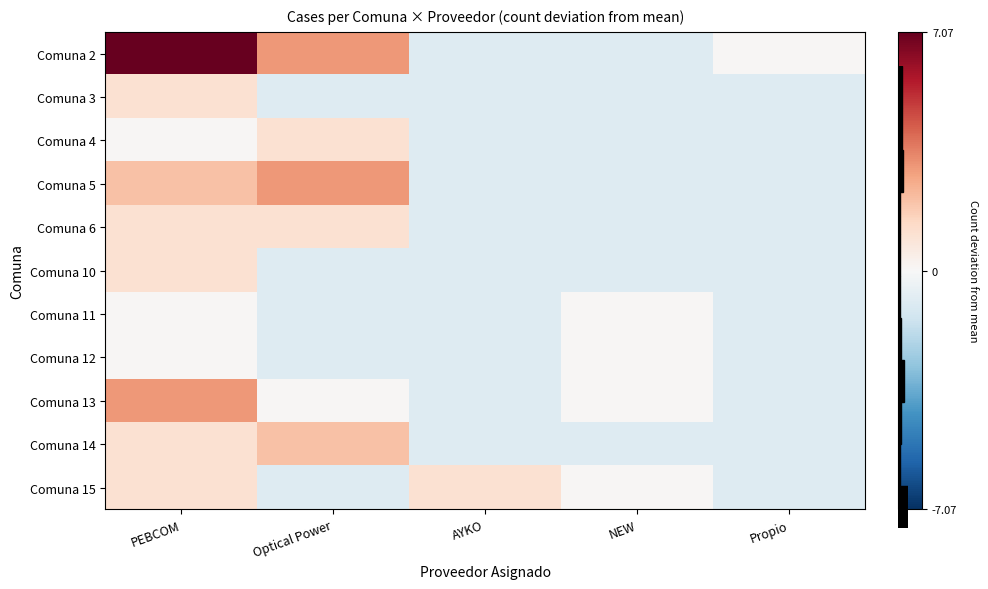

Reading left to right, what are all the values shown in this chart?

Comuna 2: PEBCOM=7.1	Optical Power=3.1	AYKO=-0.9	NEW=-0.9	Propio=0.1
Comuna 3: PEBCOM=1.1	Optical Power=-0.9	AYKO=-0.9	NEW=-0.9	Propio=-0.9
Comuna 4: PEBCOM=0.1	Optical Power=1.1	AYKO=-0.9	NEW=-0.9	Propio=-0.9
Comuna 5: PEBCOM=2.1	Optical Power=3.1	AYKO=-0.9	NEW=-0.9	Propio=-0.9
Comuna 6: PEBCOM=1.1	Optical Power=1.1	AYKO=-0.9	NEW=-0.9	Propio=-0.9
Comuna 10: PEBCOM=1.1	Optical Power=-0.9	AYKO=-0.9	NEW=-0.9	Propio=-0.9
Comuna 11: PEBCOM=0.1	Optical Power=-0.9	AYKO=-0.9	NEW=0.1	Propio=-0.9
Comuna 12: PEBCOM=0.1	Optical Power=-0.9	AYKO=-0.9	NEW=0.1	Propio=-0.9
Comuna 13: PEBCOM=3.1	Optical Power=0.1	AYKO=-0.9	NEW=0.1	Propio=-0.9
Comuna 14: PEBCOM=1.1	Optical Power=2.1	AYKO=-0.9	NEW=-0.9	Propio=-0.9
Comuna 15: PEBCOM=1.1	Optical Power=-0.9	AYKO=1.1	NEW=0.1	Propio=-0.9